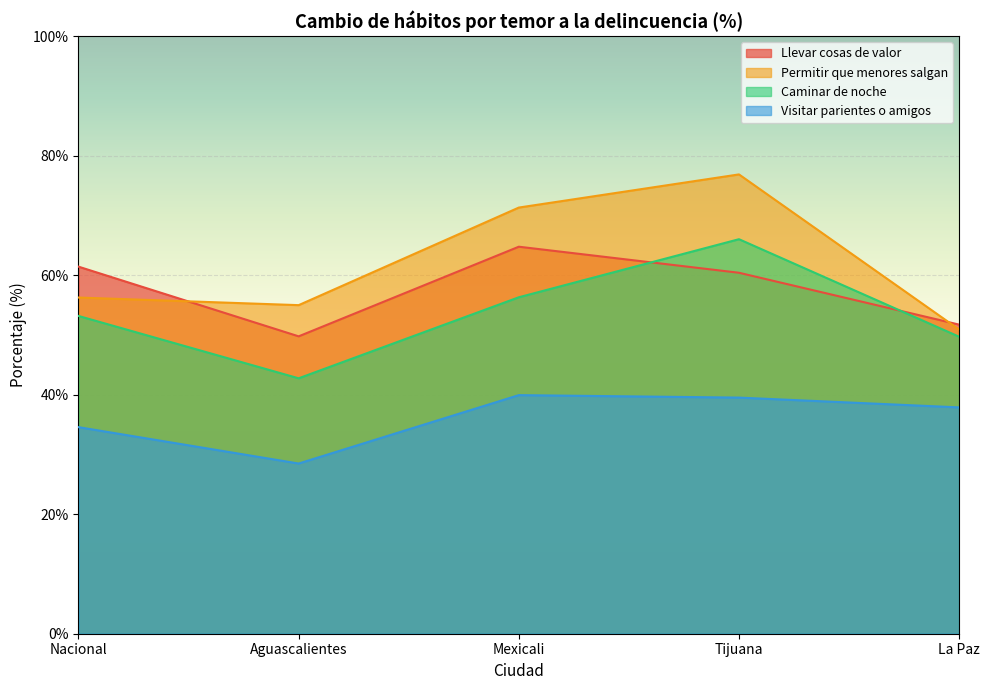

Reading left to right, list all the values displayed in this chart.

Llevar cosas de valor: Nacional=61.4	Aguascalientes=49.8	Mexicali=64.7	Tijuana=60.4	La Paz=51.7
Permitir que menores salgan: Nacional=56.2	Aguascalientes=55.0	Mexicali=71.3	Tijuana=76.8	La Paz=50.9
Caminar de noche: Nacional=53.2	Aguascalientes=42.7	Mexicali=56.3	Tijuana=66.0	La Paz=49.7
Visitar parientes o amigos: Nacional=34.6	Aguascalientes=28.5	Mexicali=39.9	Tijuana=39.5	La Paz=37.9